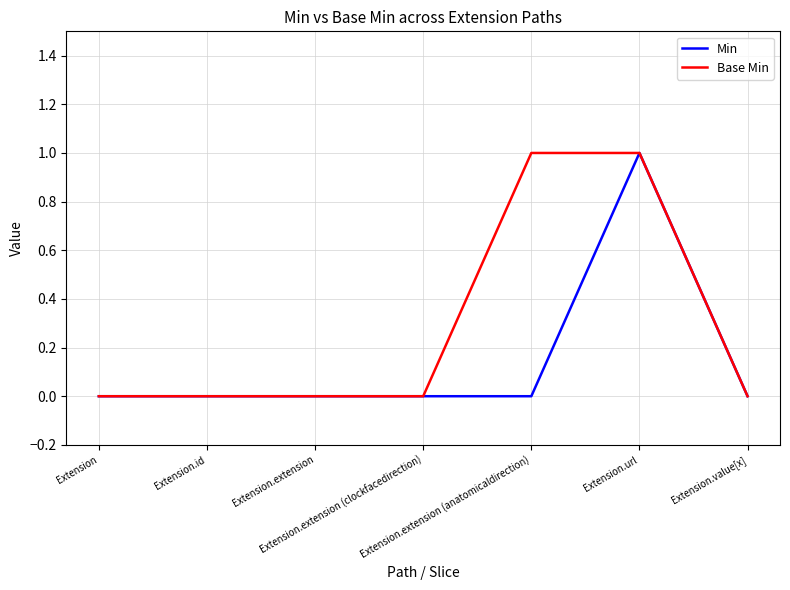

Reading right to left, transcribe all the data shown in this chart.

Min: 0	1	0	0	0	0	0
Base Min: 0	1	1	0	0	0	0